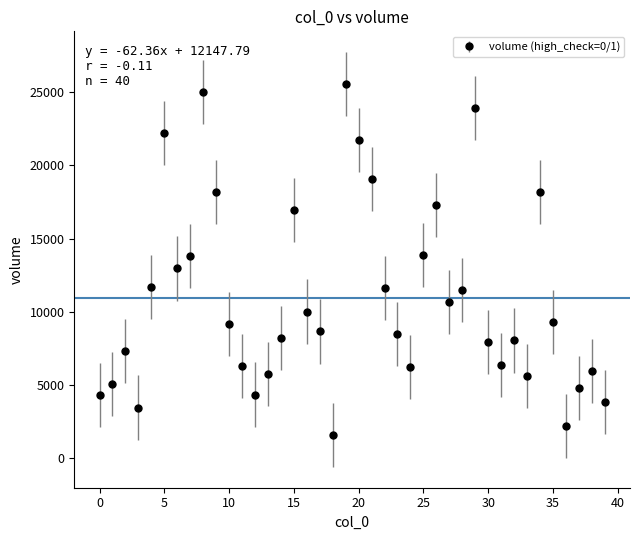

How many points are higher than both their immediate neighbors (excluding endpoints)?

10